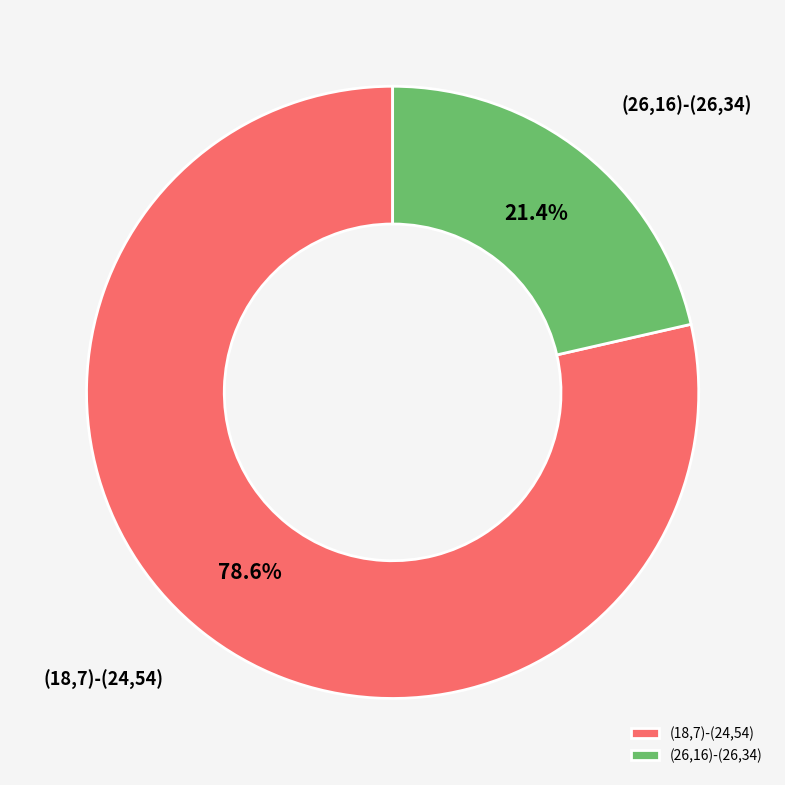

To the nearest percent, what is the combined percentage of (18,7)-(24,54) and (26,16)-(26,34)?

100%